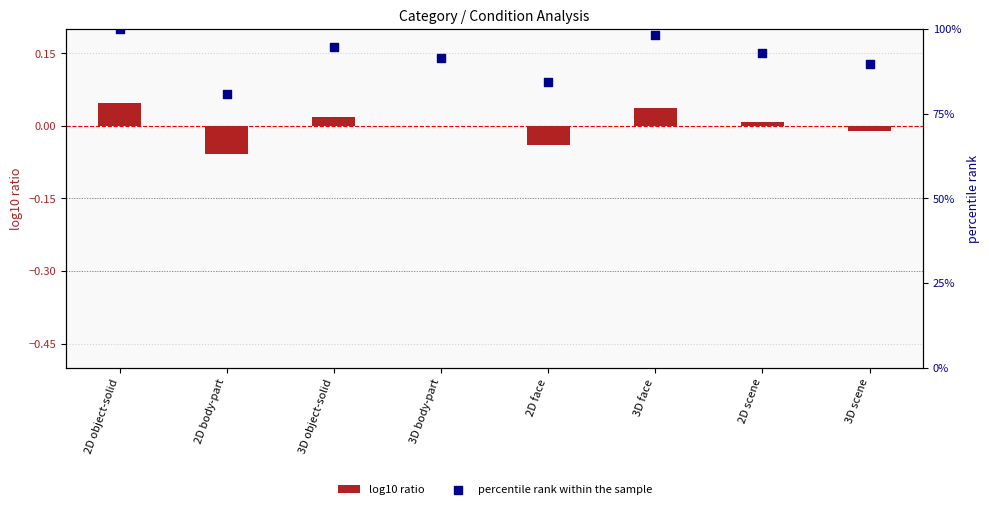

Which series reaches the maximum Y coordinate?

percentile rank within the sample